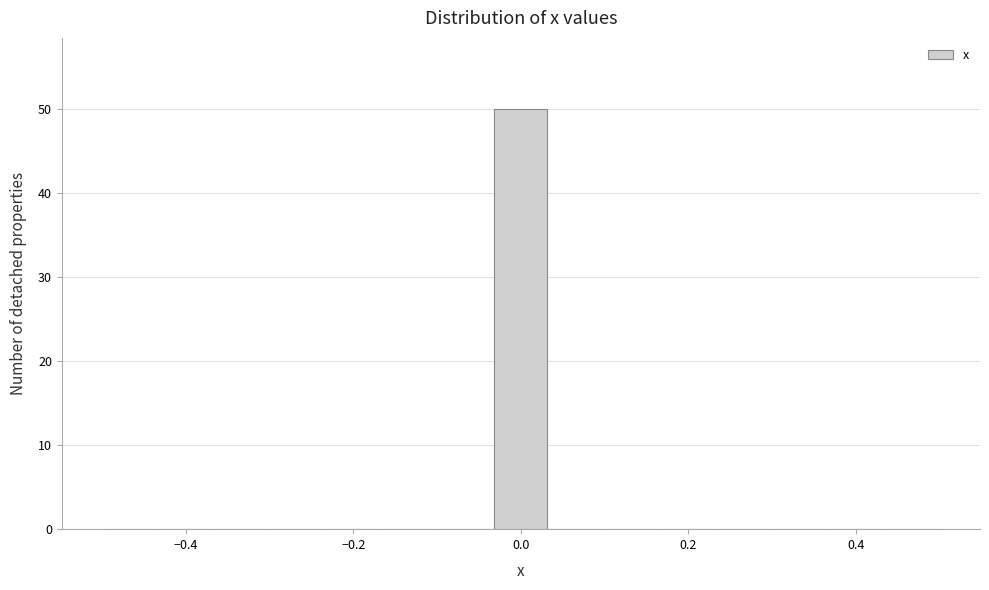

Around what value on the x-axis is the tallest bar? Give the approximate position of its centre, as read against the axis.

0.00